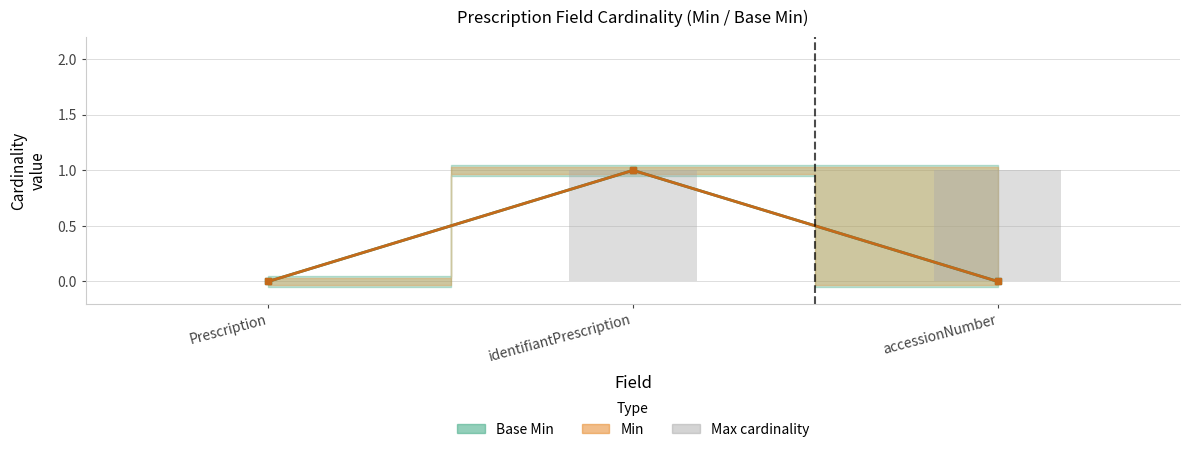

At which category does the chart reach its peak across all series?

identifiantPrescription